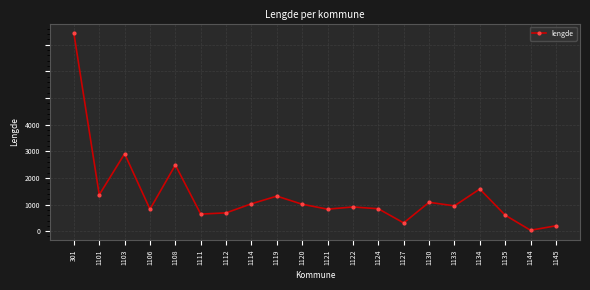

Is it true that the value at 1119 is 249.9?

False